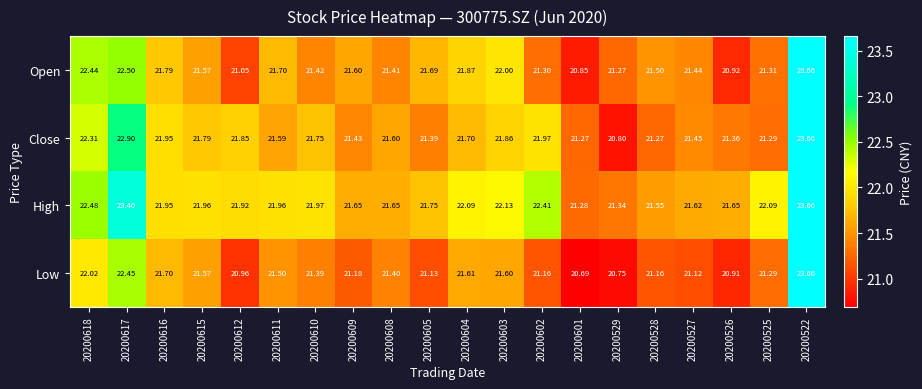

Which series changed the most between 20200529 and 20200527?

Close